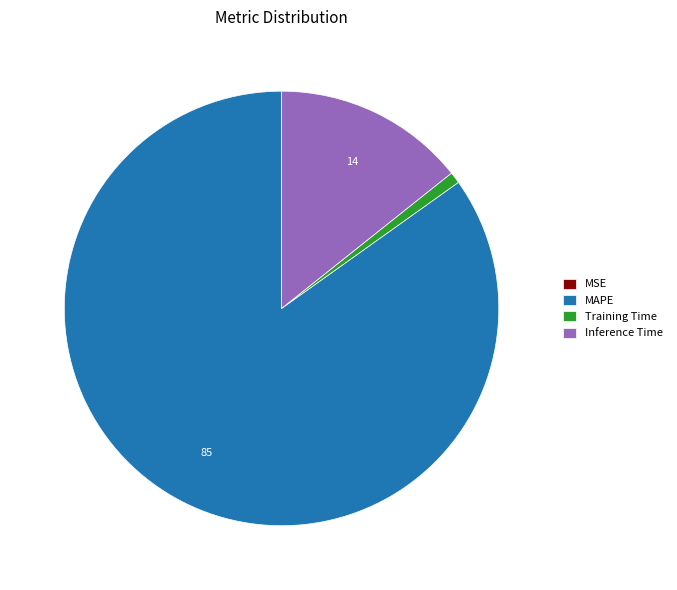

The MAPE slice represents 85% of the pie. True or false?

True